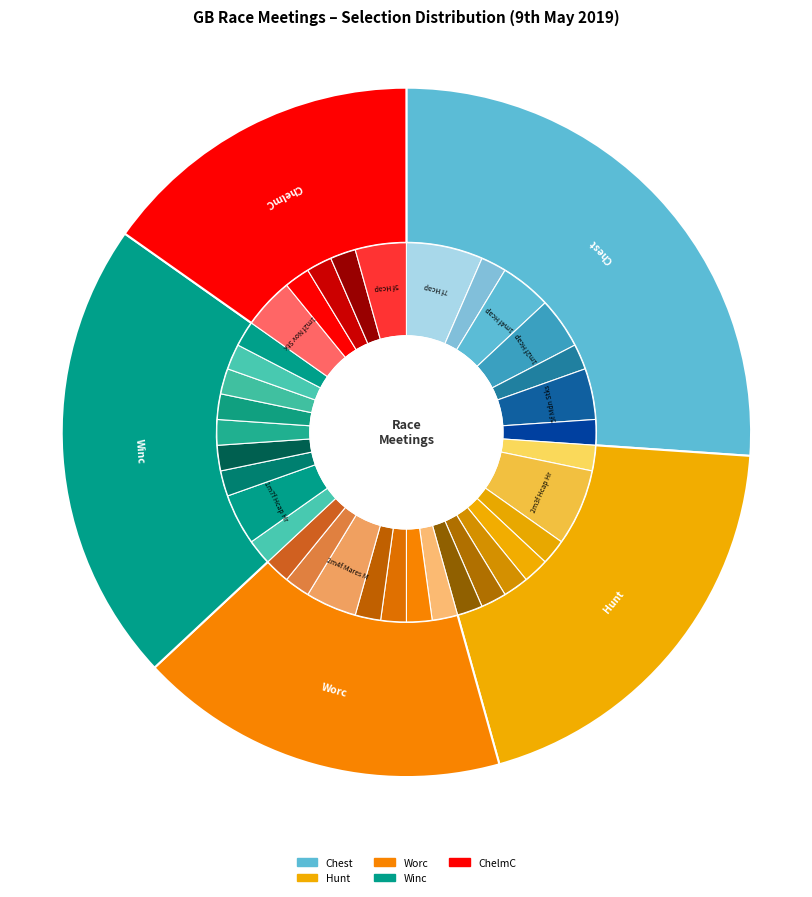

To the nearest percent, what is the average slice percentage?

20%